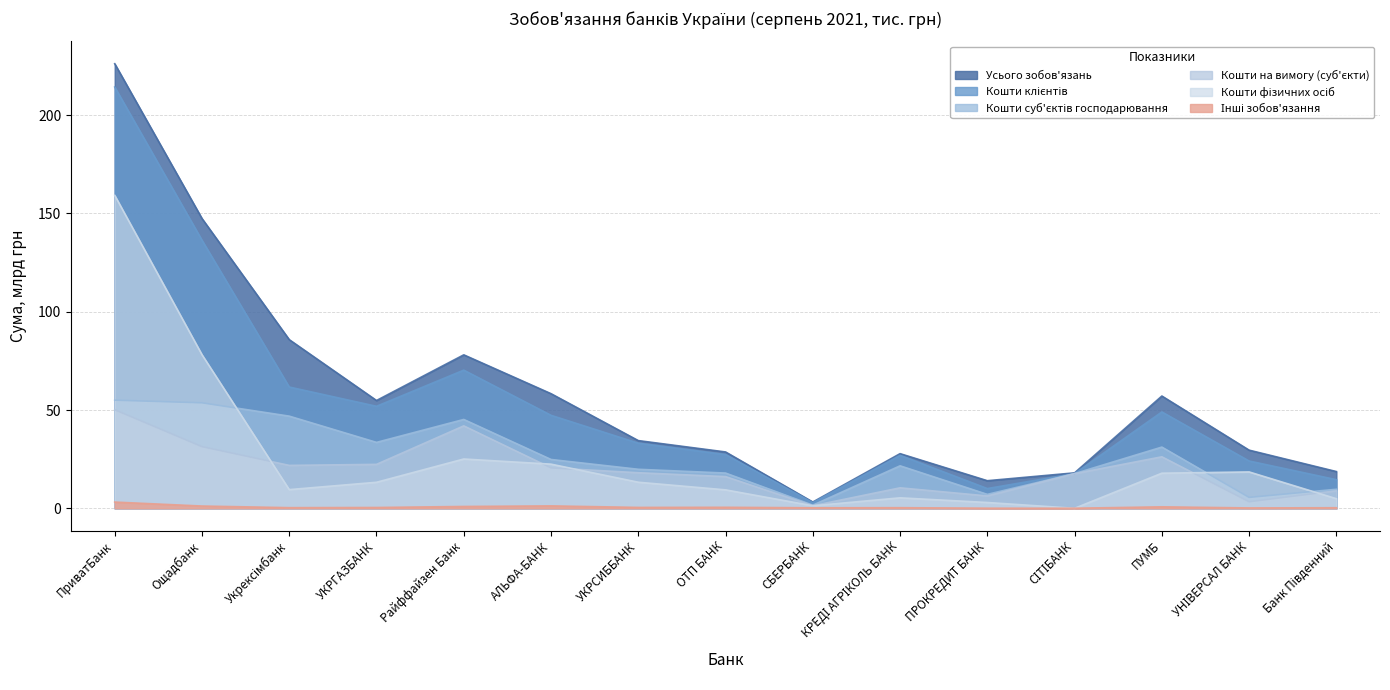

What is the approximate value of Кошти клієнтів at Райффайзен Банк?

70.3